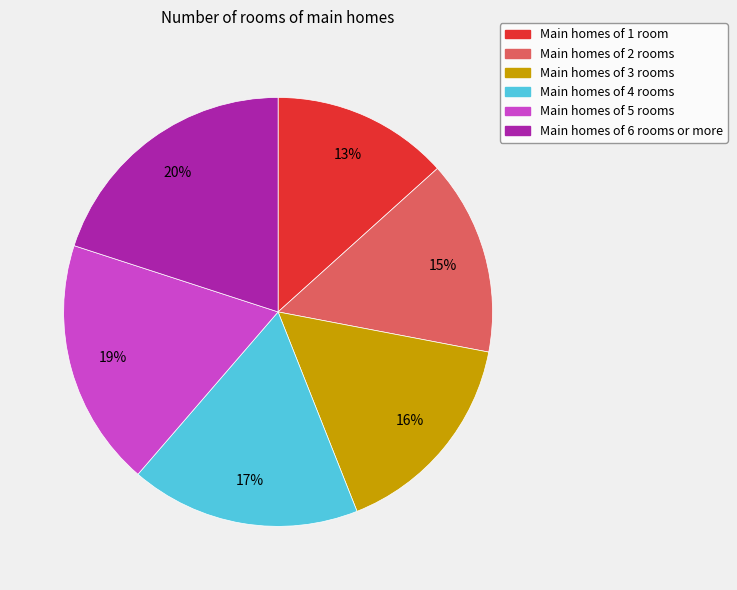

Does any single category account for the majority?

No